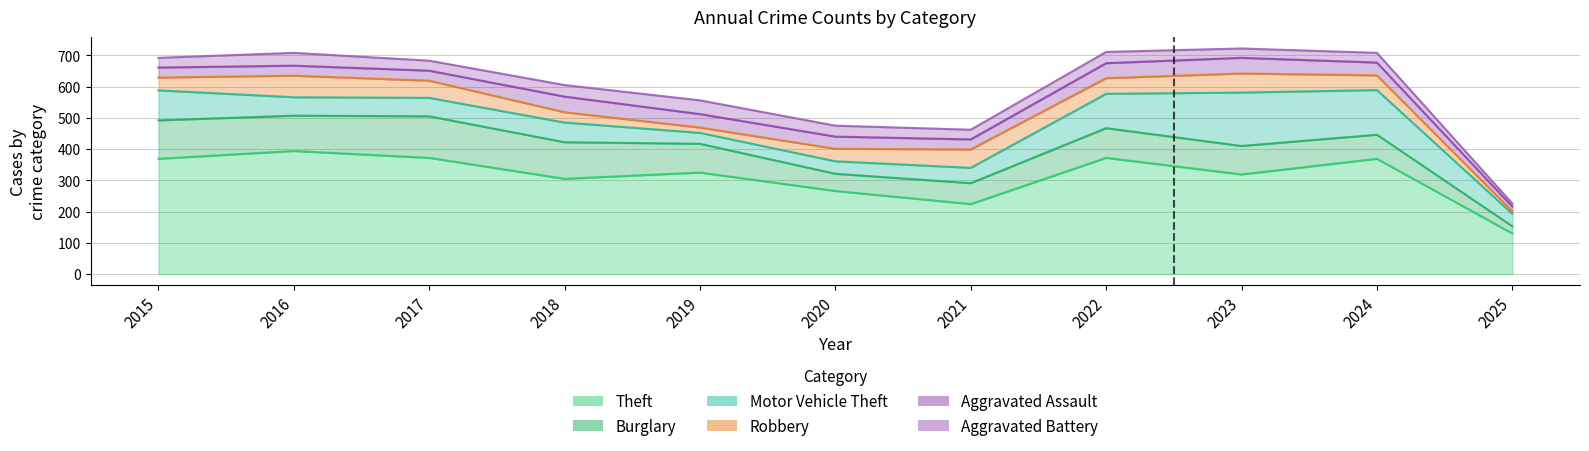

True or false: Theft has a value of 369 at 2015.

True